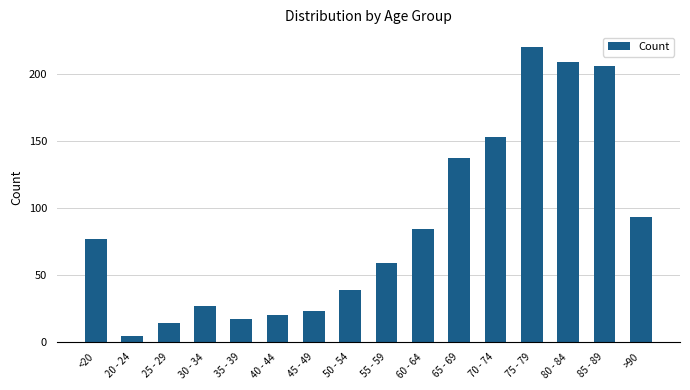

What is the ratio of the value at 75 - 79 to the value at 20 - 24?

44.0